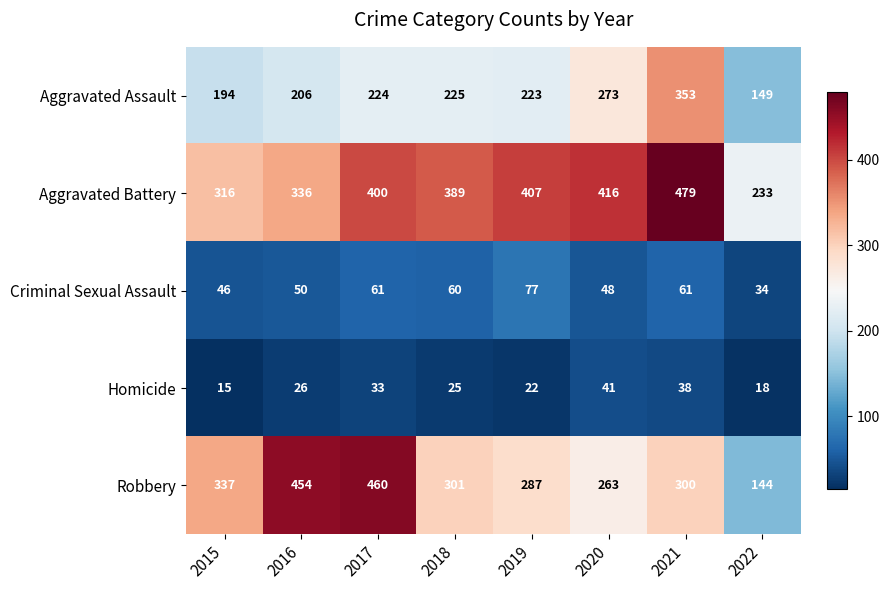

What is the difference between the highest and lowest values at 2016?

428